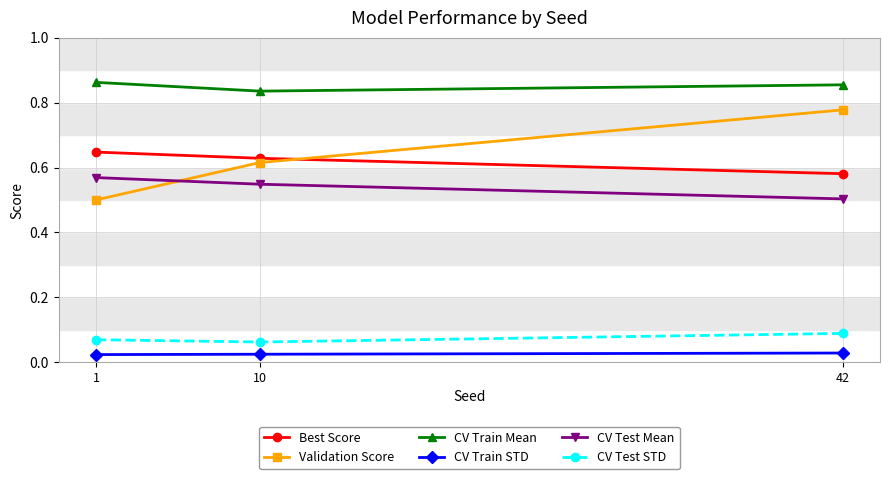

Which series has the largest total across all categories?

CV Train Mean